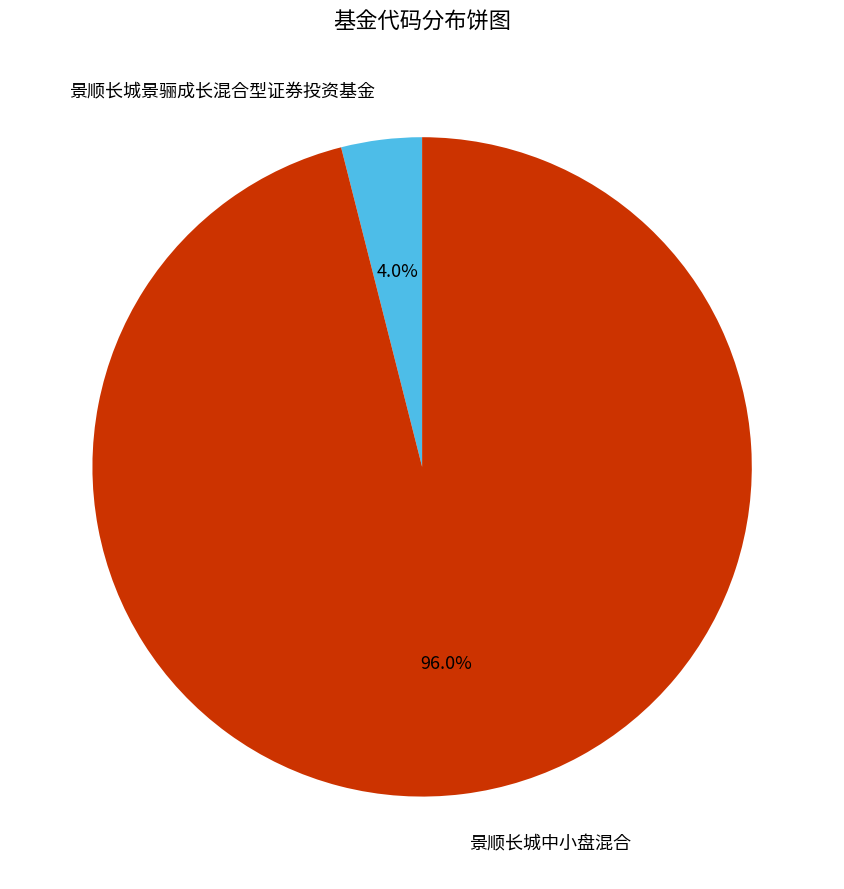

Count the number of slices in the pie.

2